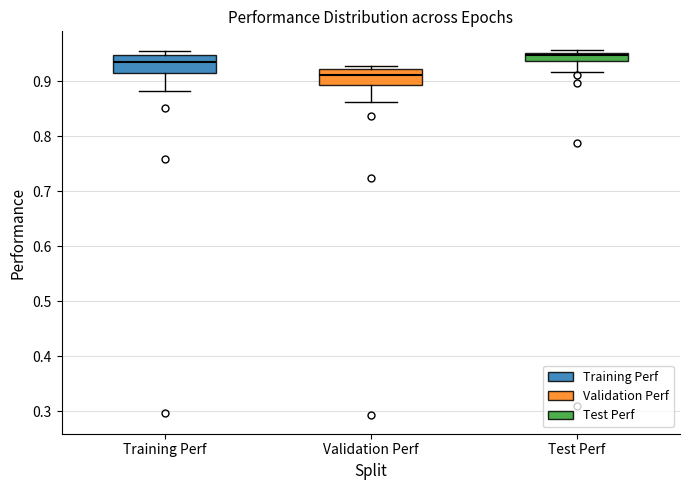

Which box's median line is the lowest?

Validation Perf